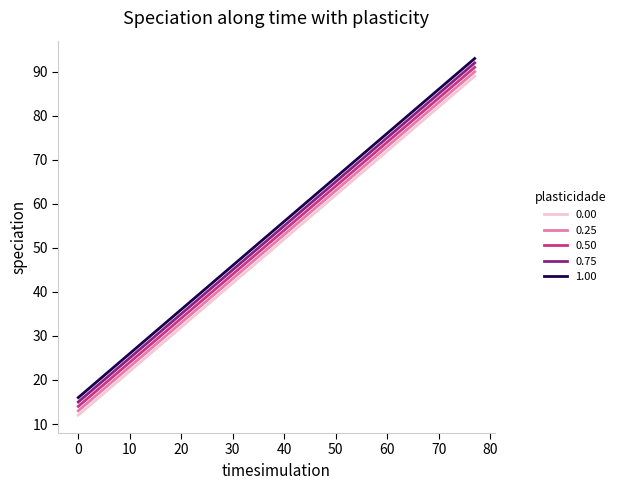

True or false: 0.00 and 0.50 intersect in this chart.

False